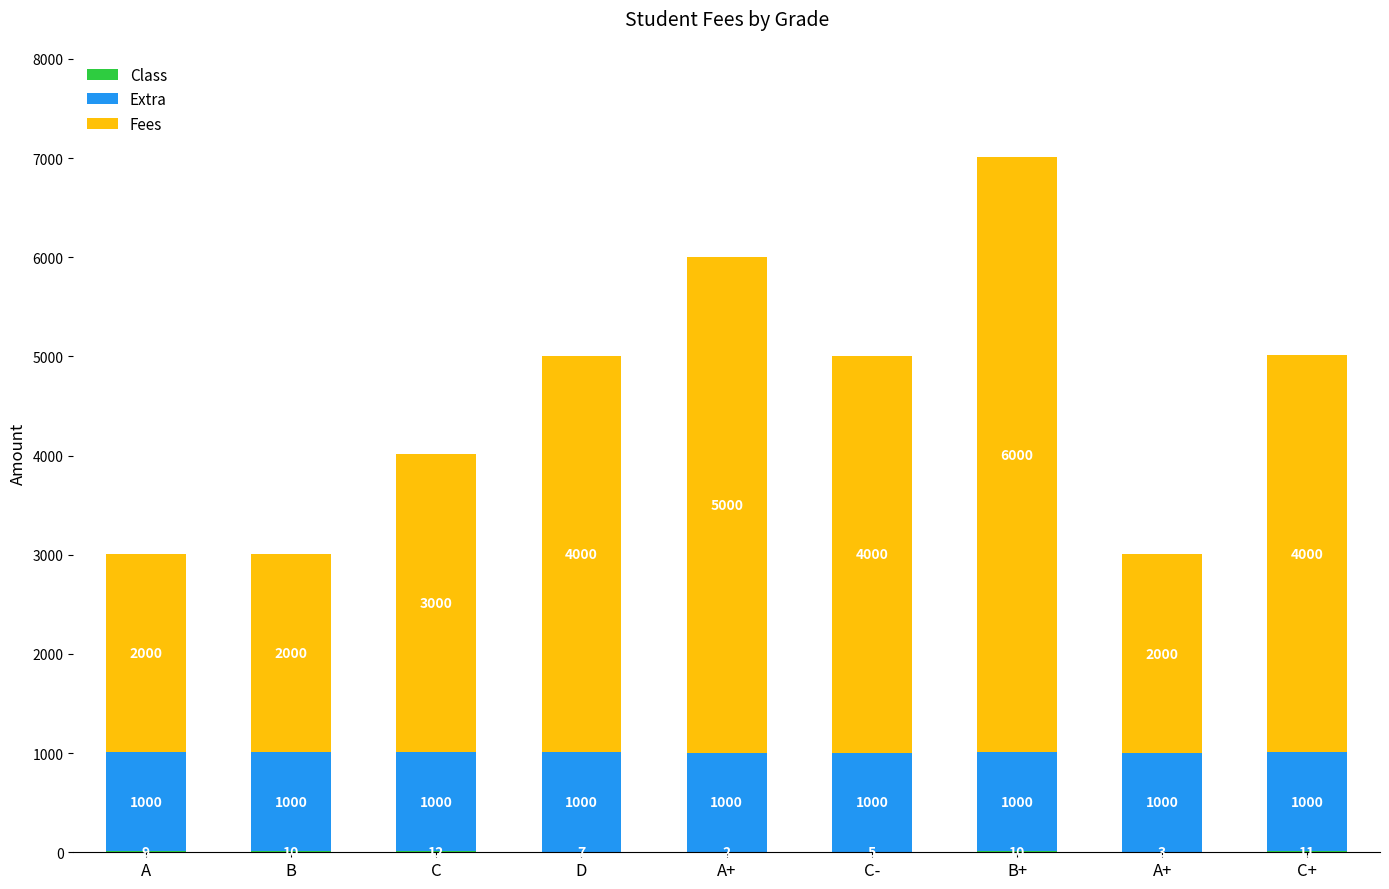

How many distinct data groups are displayed?

3